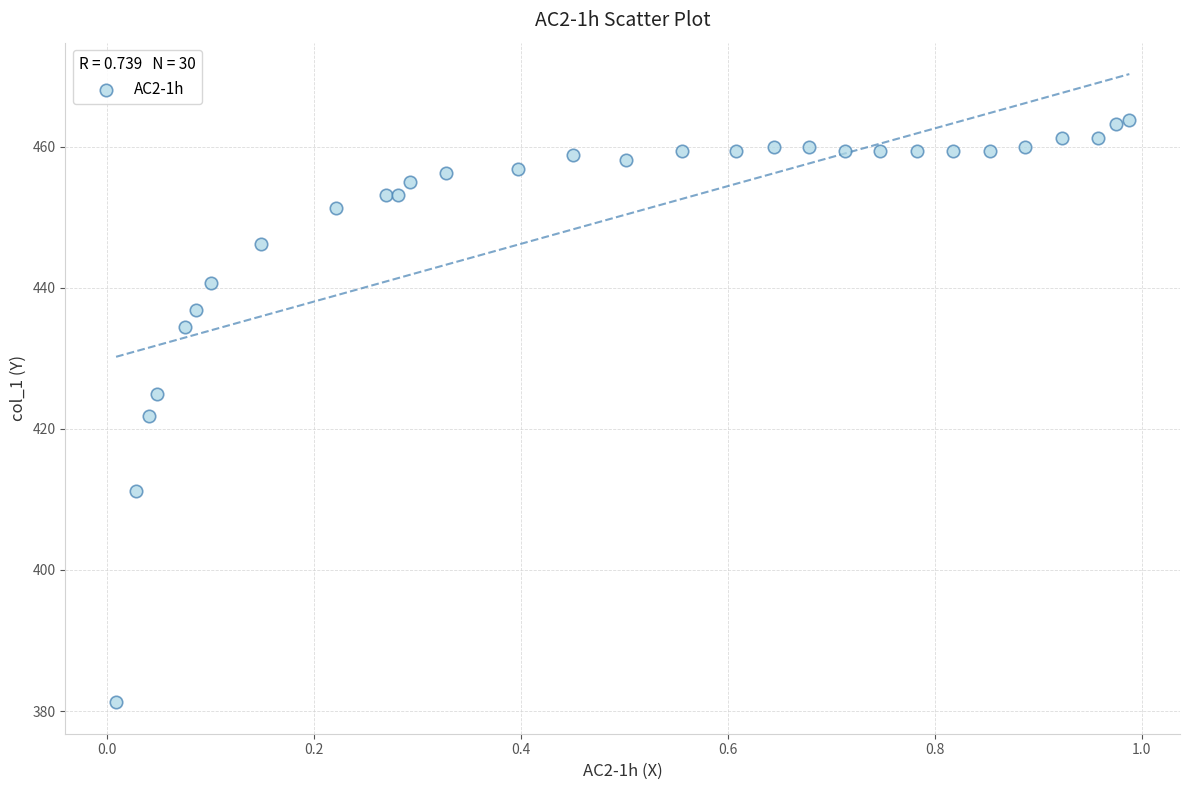

What is the range of X values (max minus min)?

1.0